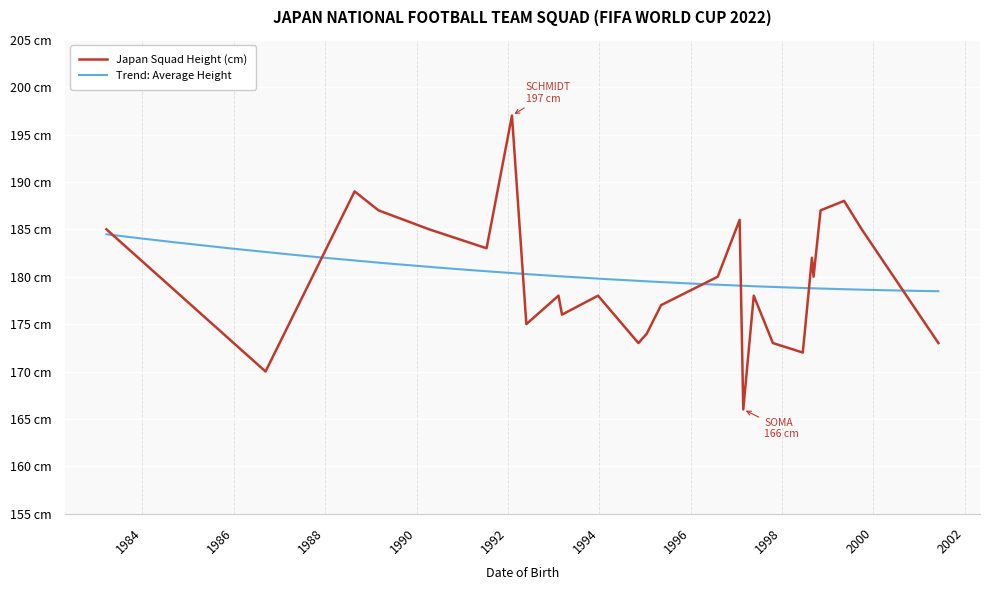

How many values exceed 180?

11